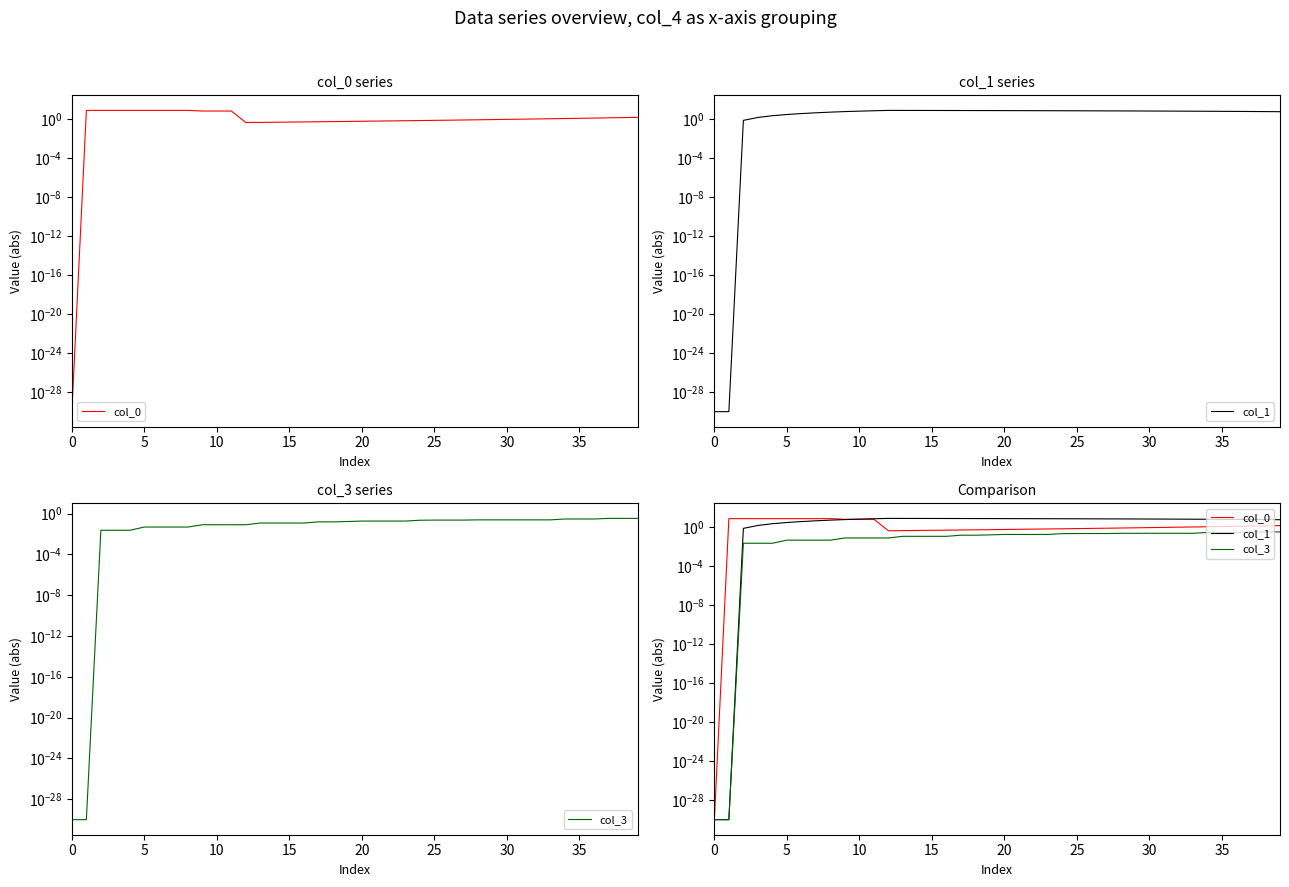

In col_1, how many points are higher than both neighbors (excluding endpoints)?

1